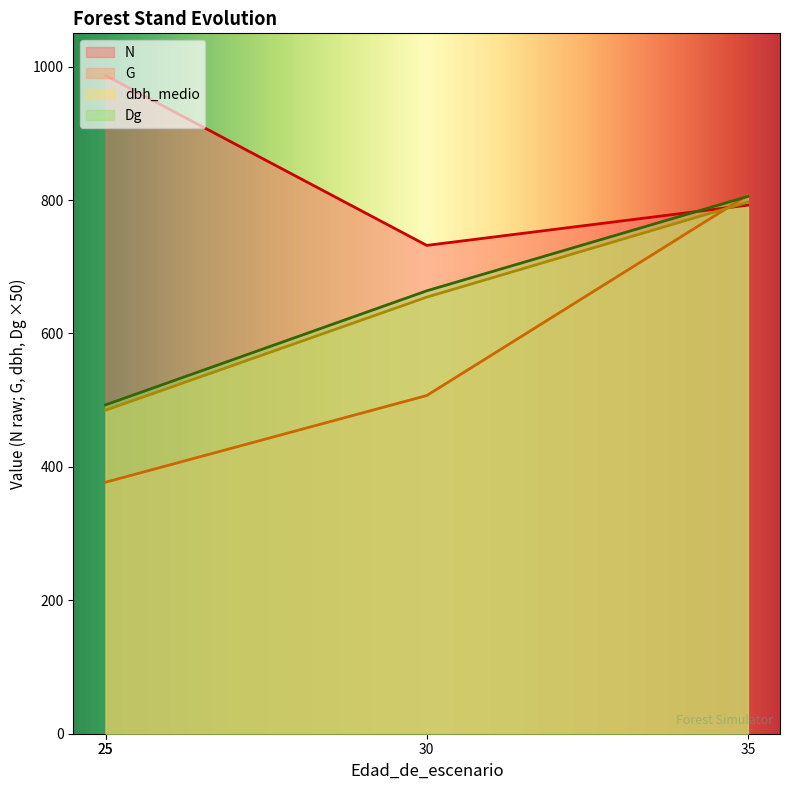

Does the chart display data point markers on the line(s)?

No